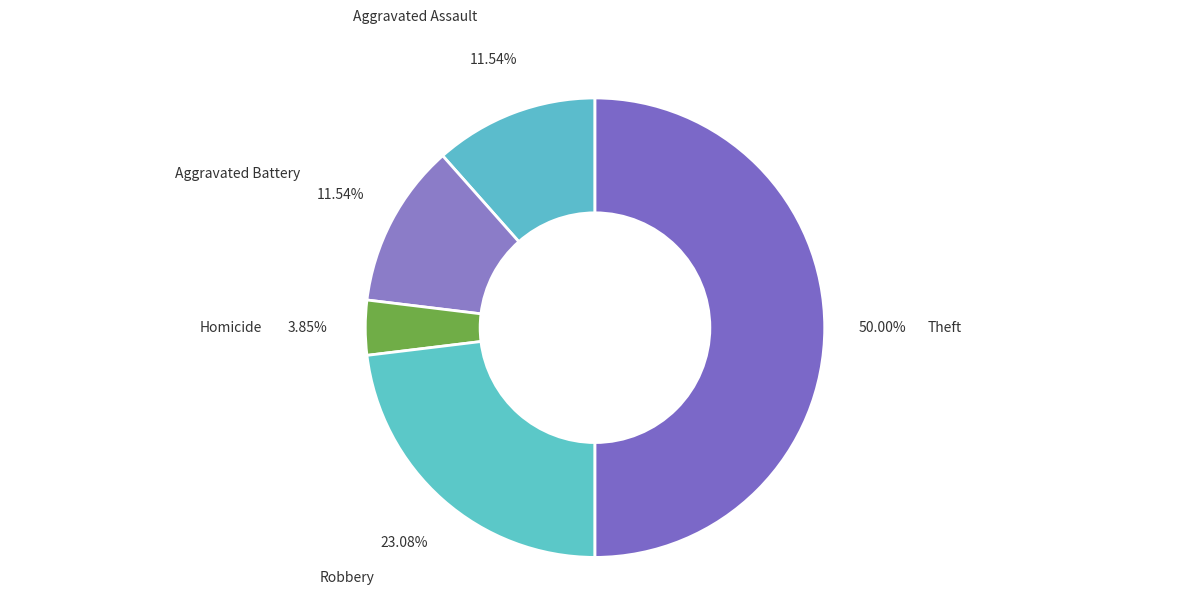

Which slice is the smallest?

Homicide